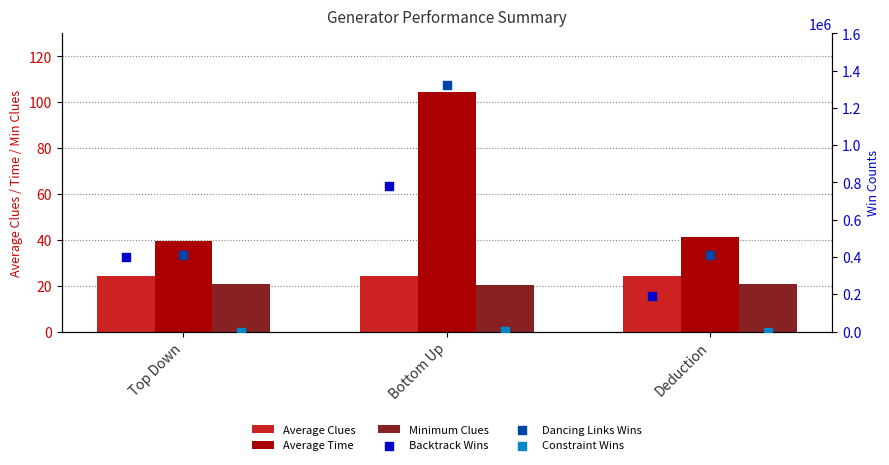

Which series contains the lowest Y value?

Minimum Clues